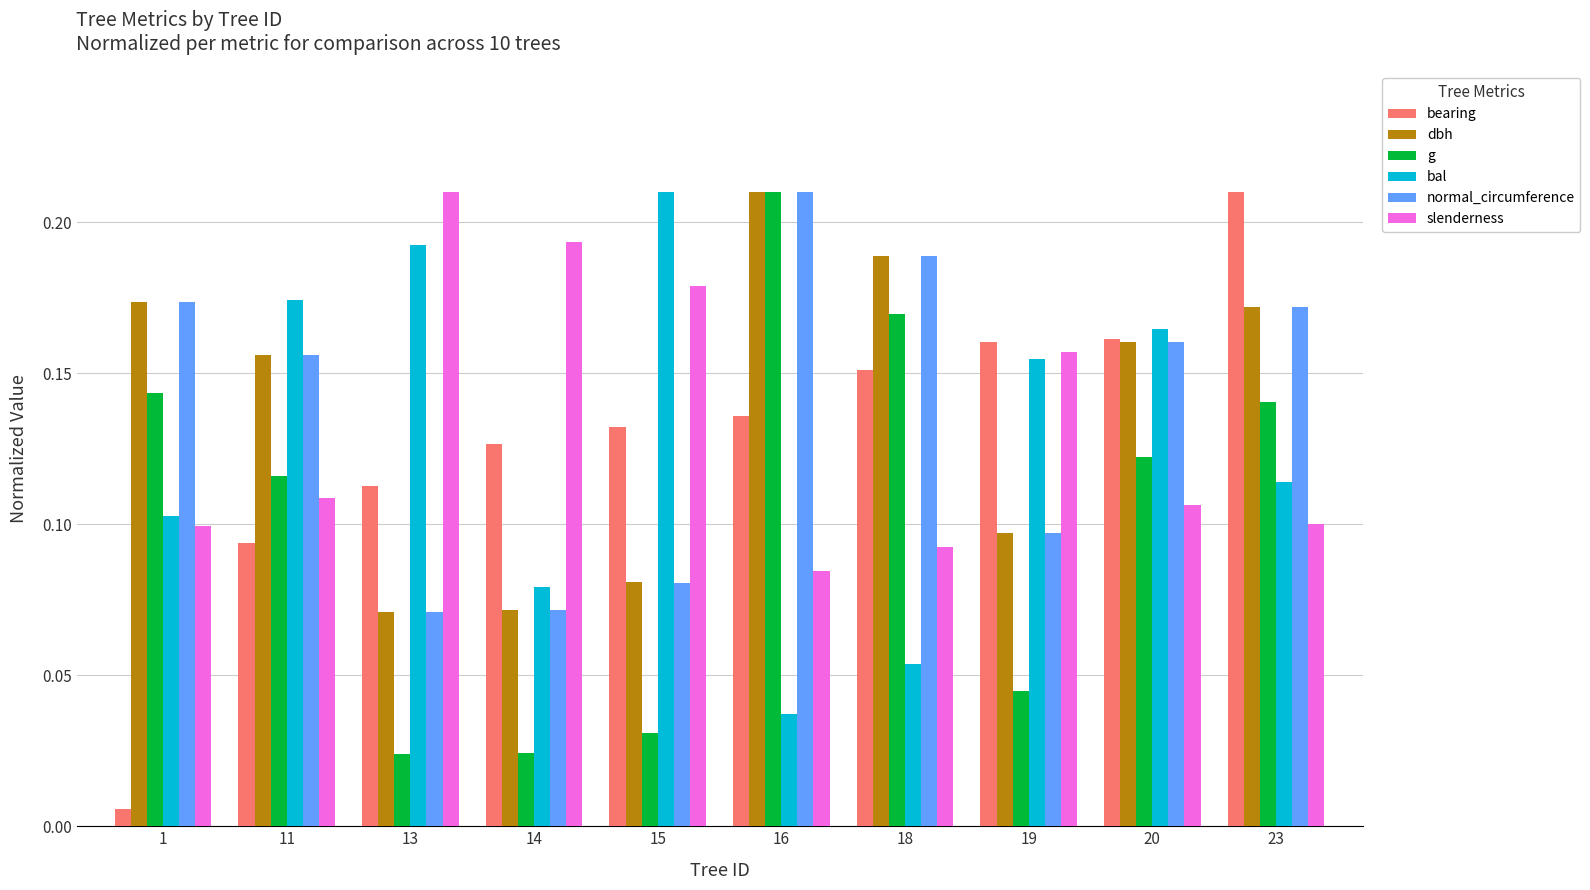

What is the sum of all bal values?

1.3